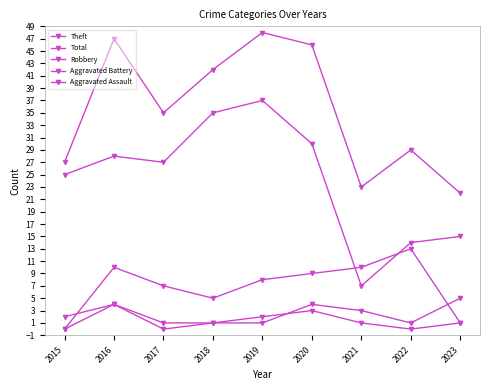

How many categories are shown in the chart?

9